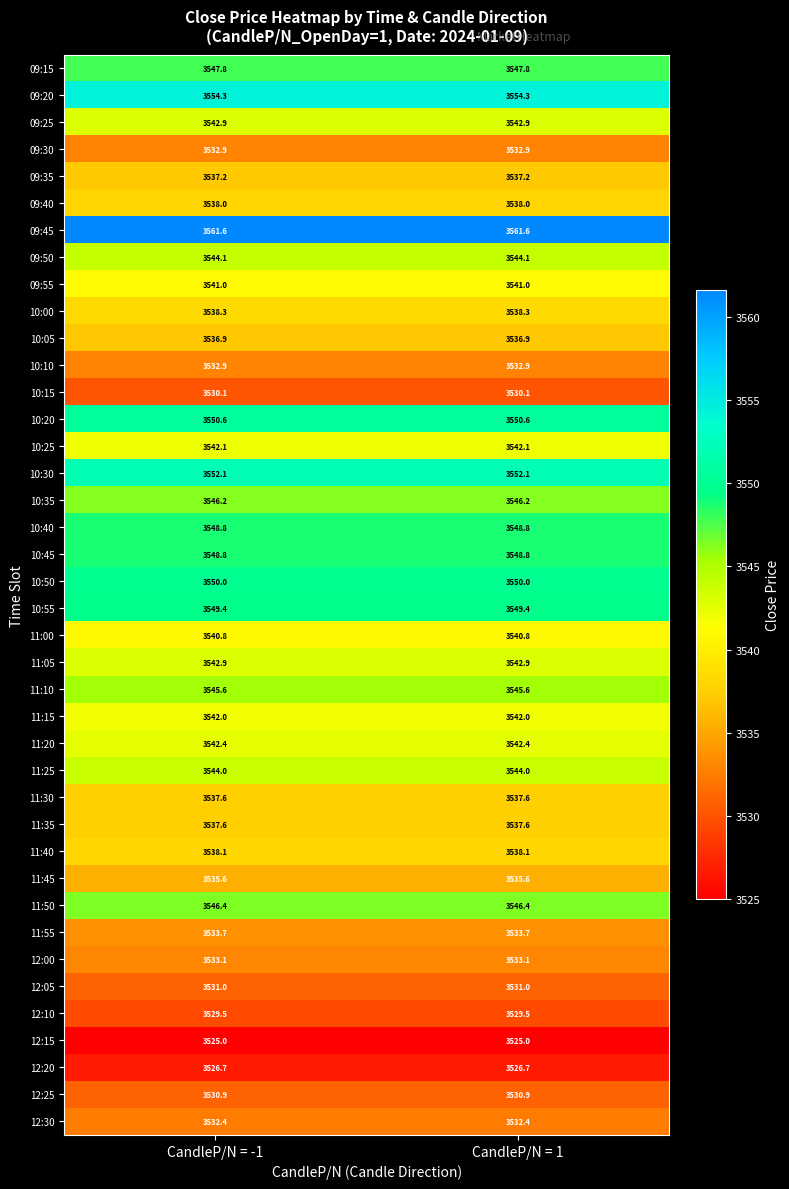

Read the 12:15 value at CandleP/N = 1.

3525.0